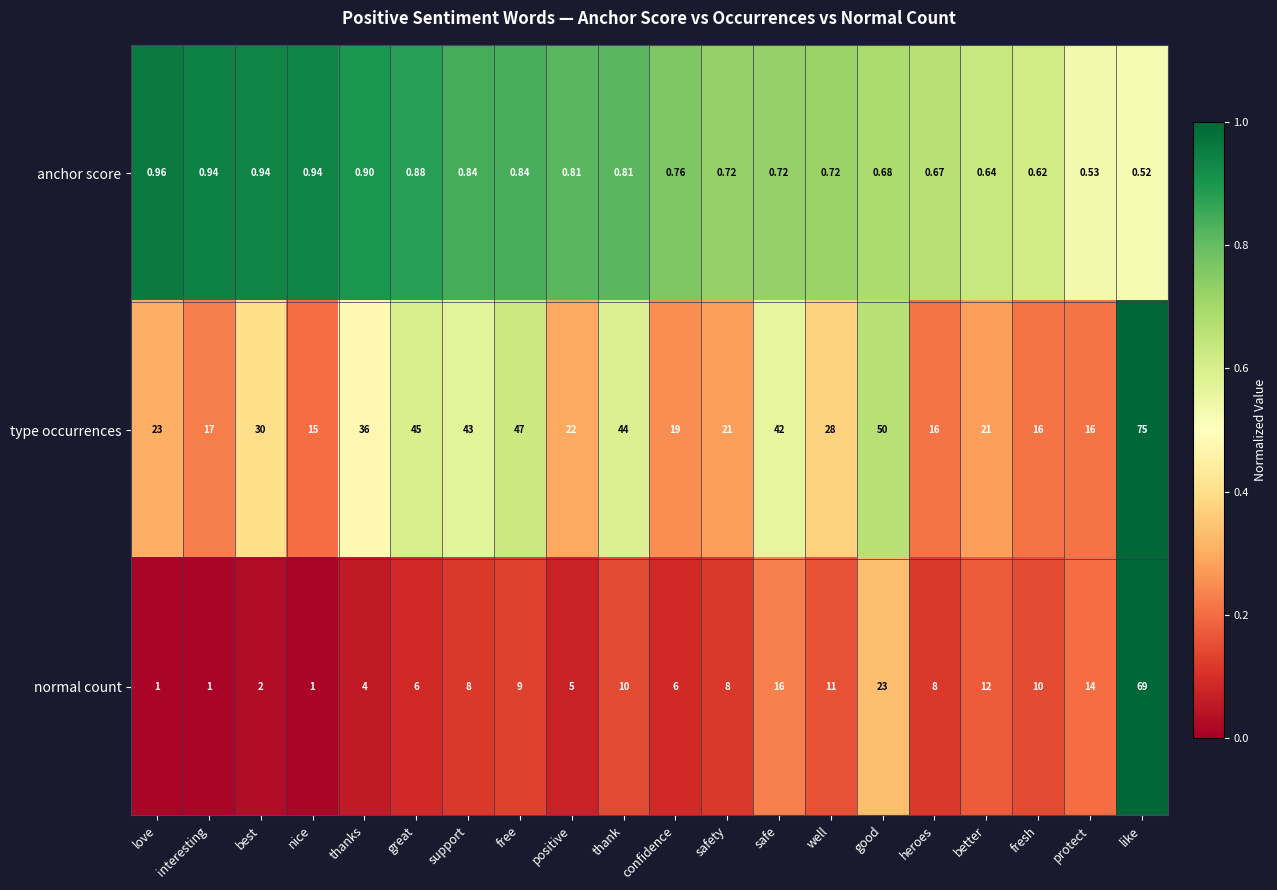

Which series changed the most between safety and protect?

normal count